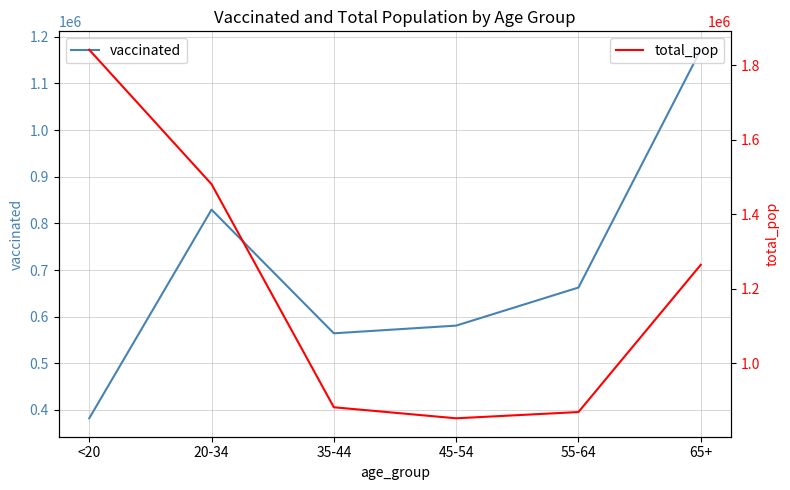

What is the label of the 6th point from the left?

65+